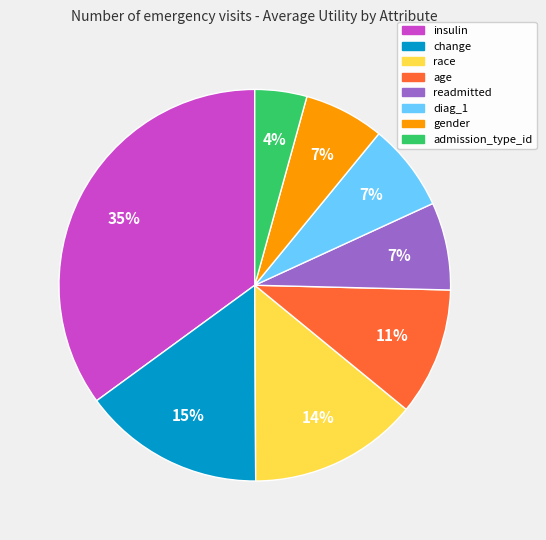

The gender slice represents 7% of the pie. True or false?

True